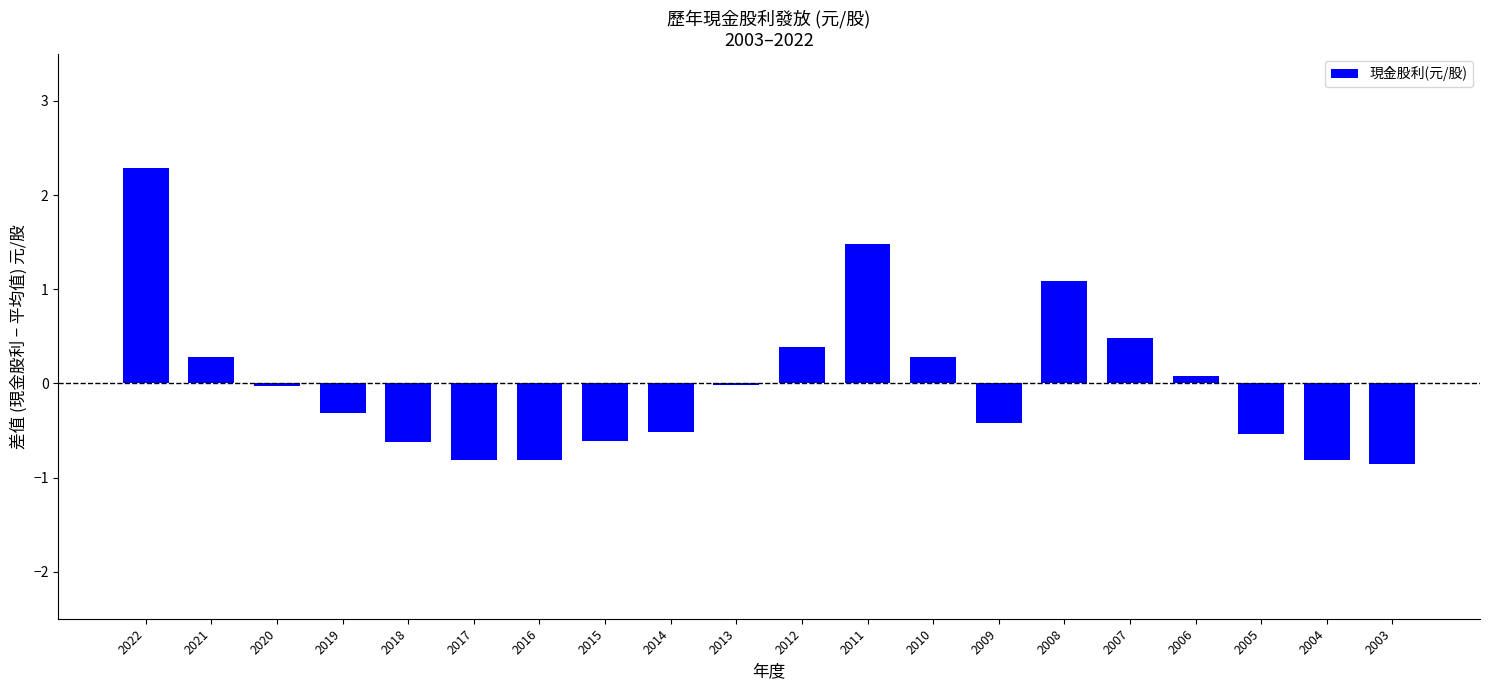

What is the greatest value displayed?

2.3